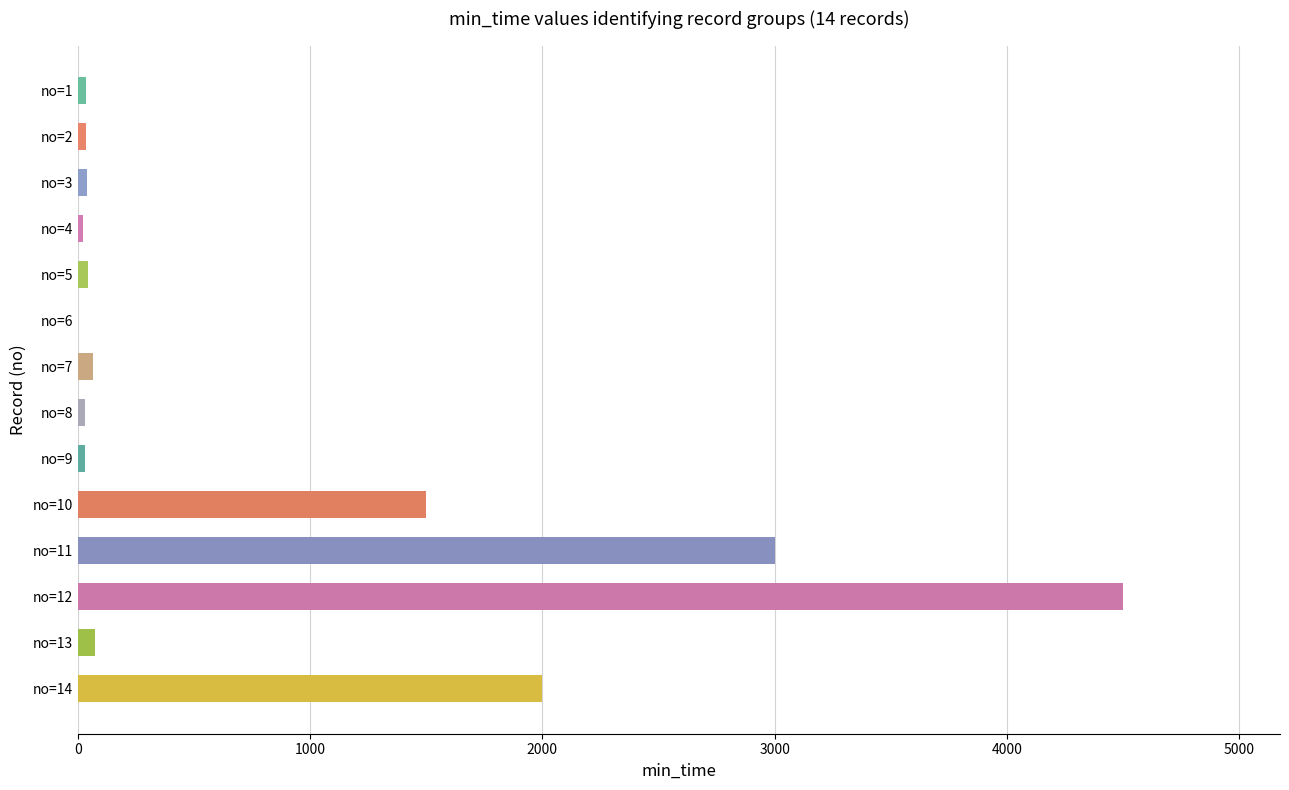

What is the maximum value shown in the chart?

4500